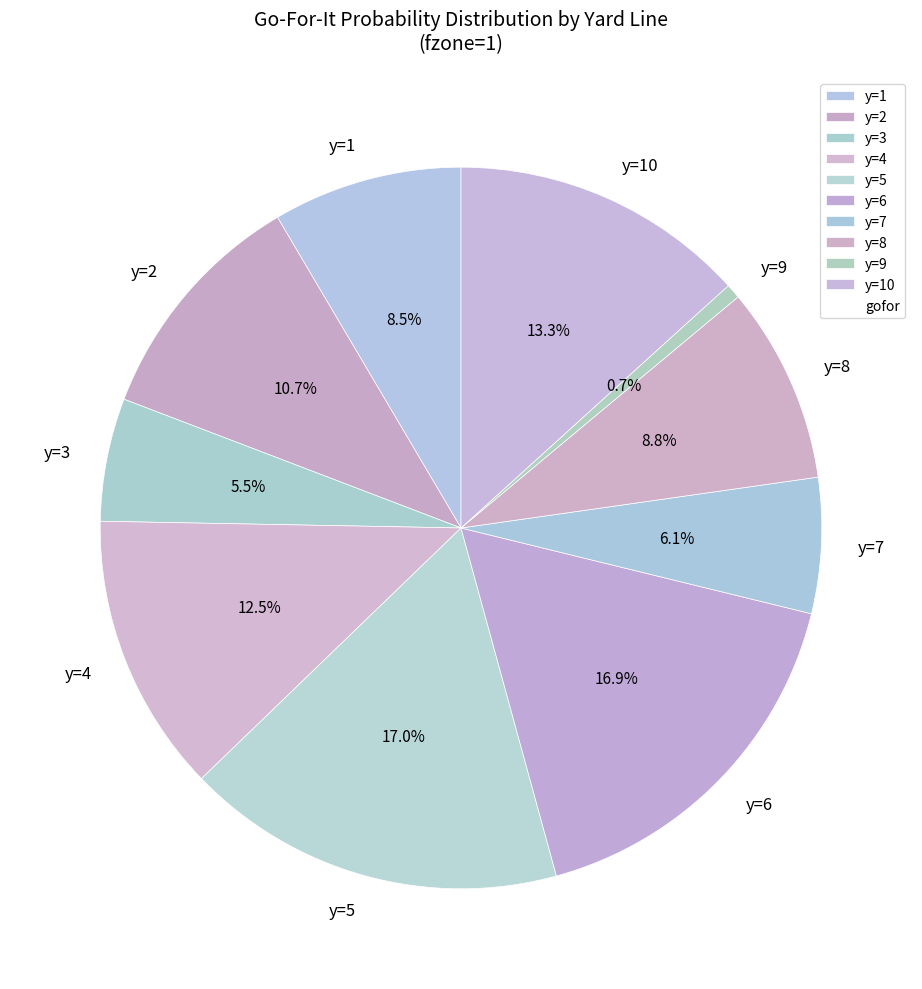

Which slice is the smallest?

y=9